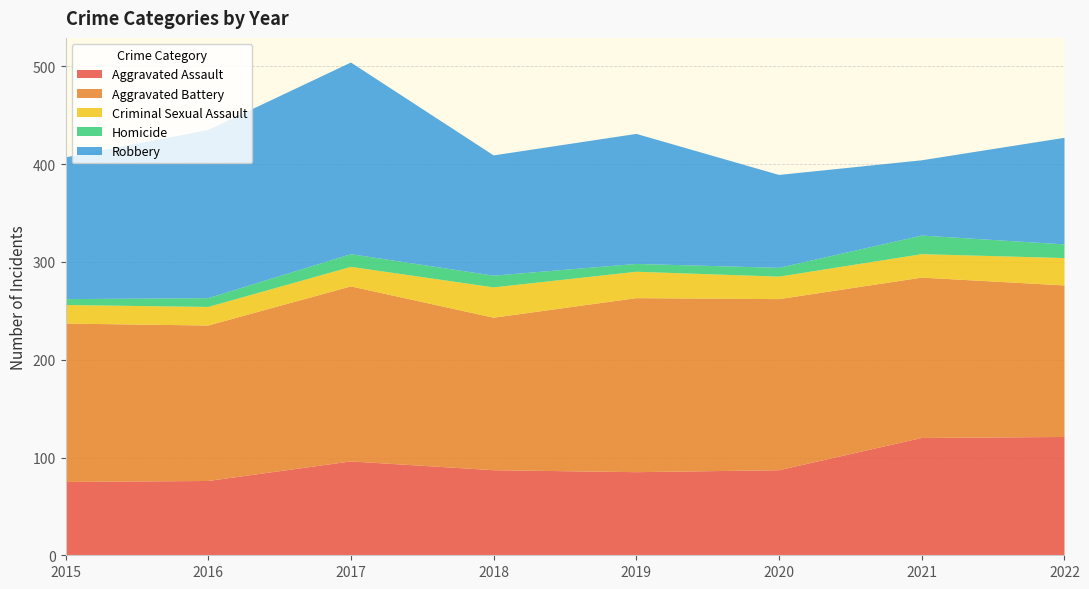

Reading left to right, what are all the values shown in this chart?

Aggravated Assault: 2015=75	2016=76	2017=96	2018=87	2019=85	2020=87	2021=120	2022=121
Aggravated Battery: 2015=162	2016=159	2017=179	2018=156	2019=178	2020=175	2021=164	2022=155
Criminal Sexual Assault: 2015=19	2016=19	2017=20	2018=31	2019=27	2020=23	2021=24	2022=28
Homicide: 2015=6	2016=9	2017=13	2018=12	2019=8	2020=9	2021=19	2022=14
Robbery: 2015=145	2016=172	2017=196	2018=123	2019=133	2020=95	2021=77	2022=109